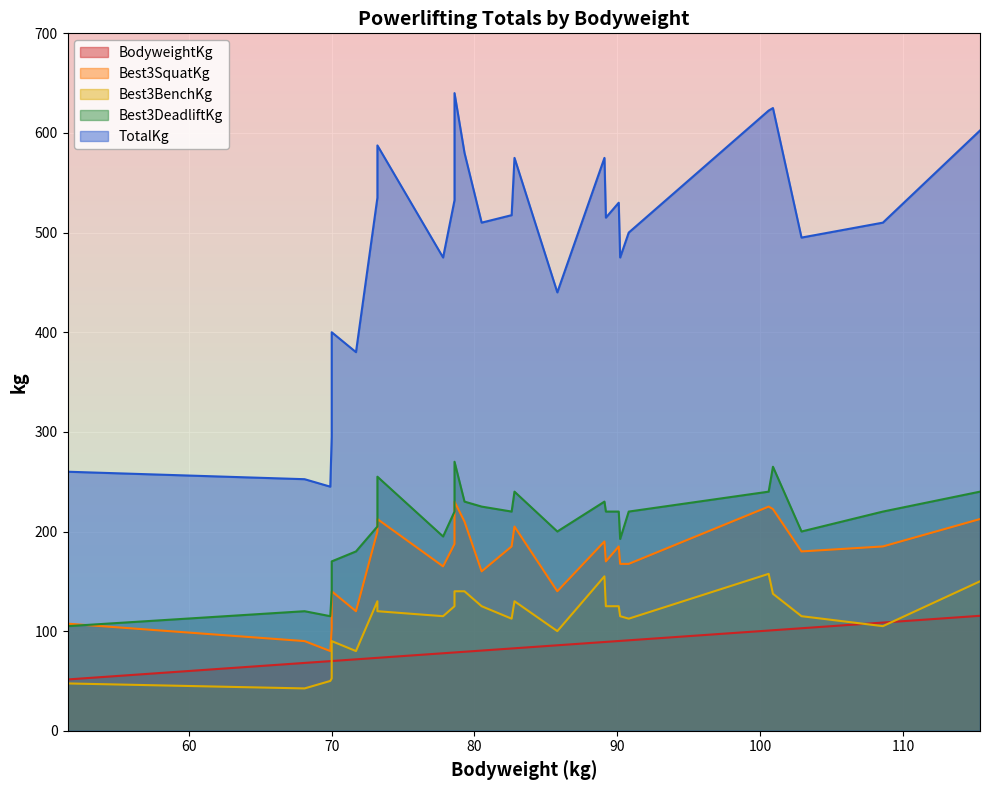

What are all the series names shown in the legend?

BodyweightKg, Best3SquatKg, Best3BenchKg, Best3DeadliftKg, TotalKg